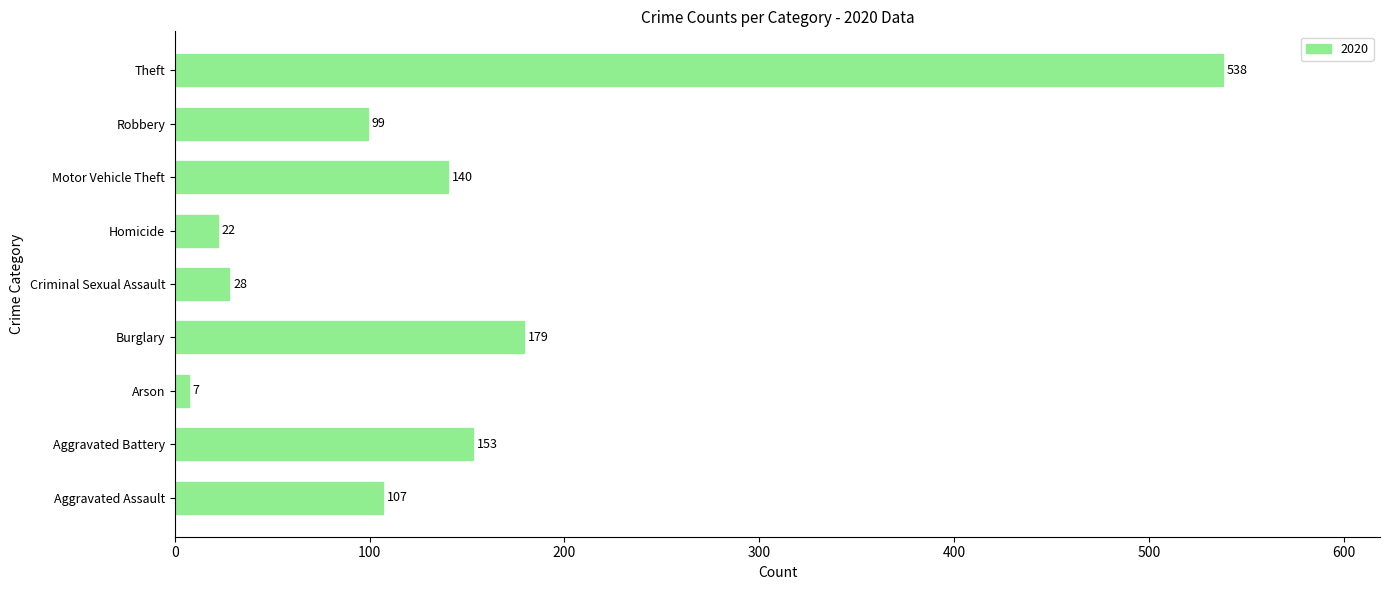

Reading top to bottom, list all the values displayed in this chart.

Theft=538	Robbery=99	Motor Vehicle Theft=140	Homicide=22	Criminal Sexual Assault=28	Burglary=179	Arson=7	Aggravated Battery=153	Aggravated Assault=107